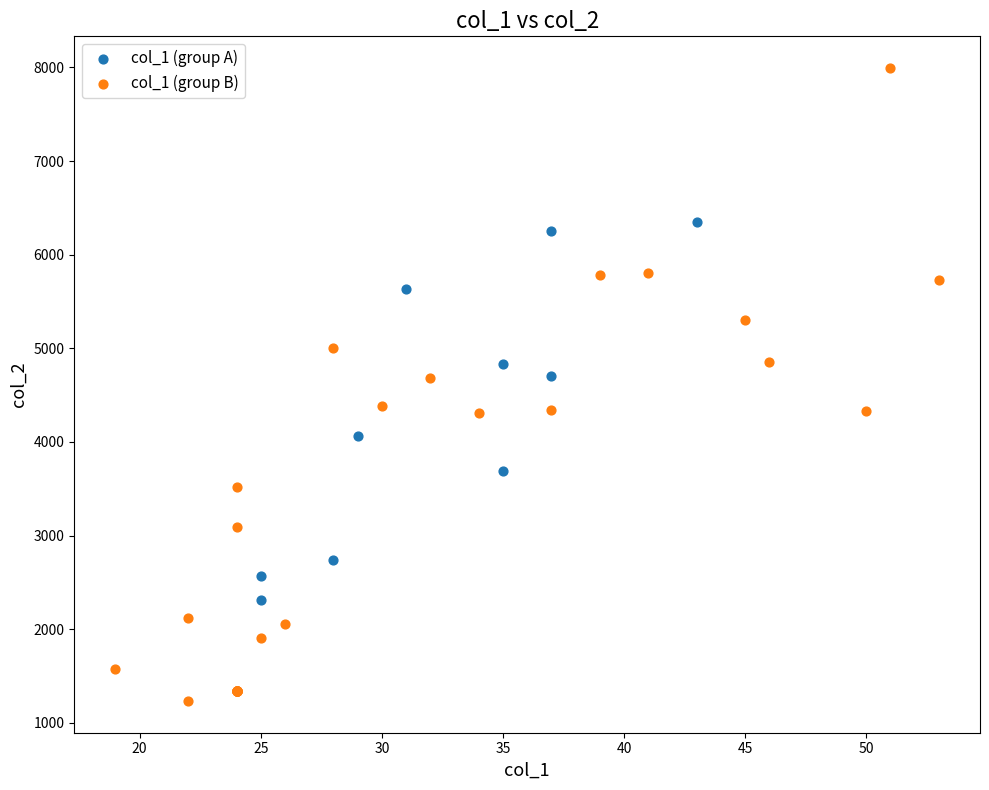

Which series has the widest spread of Y values?

col_1 (group B)